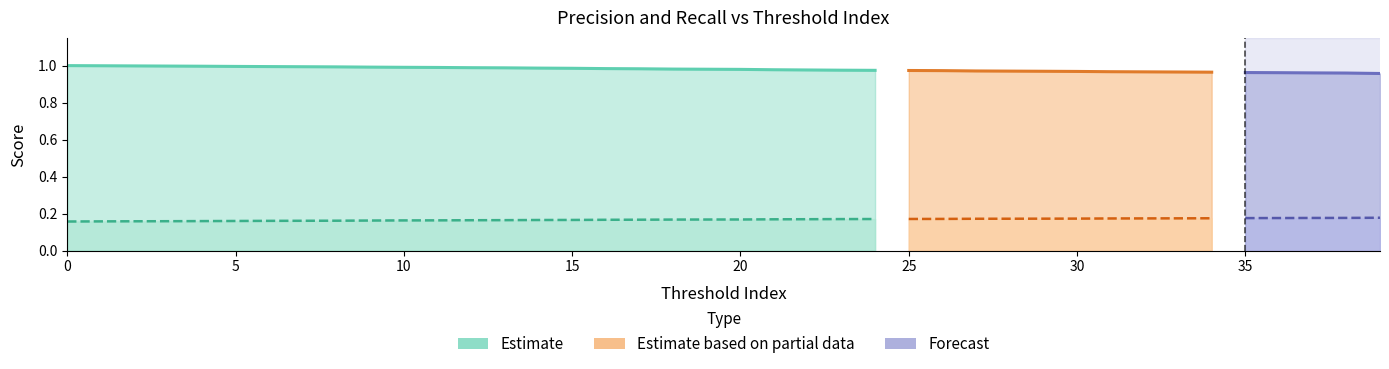

At how many categories does at least one series exceed 0?

40